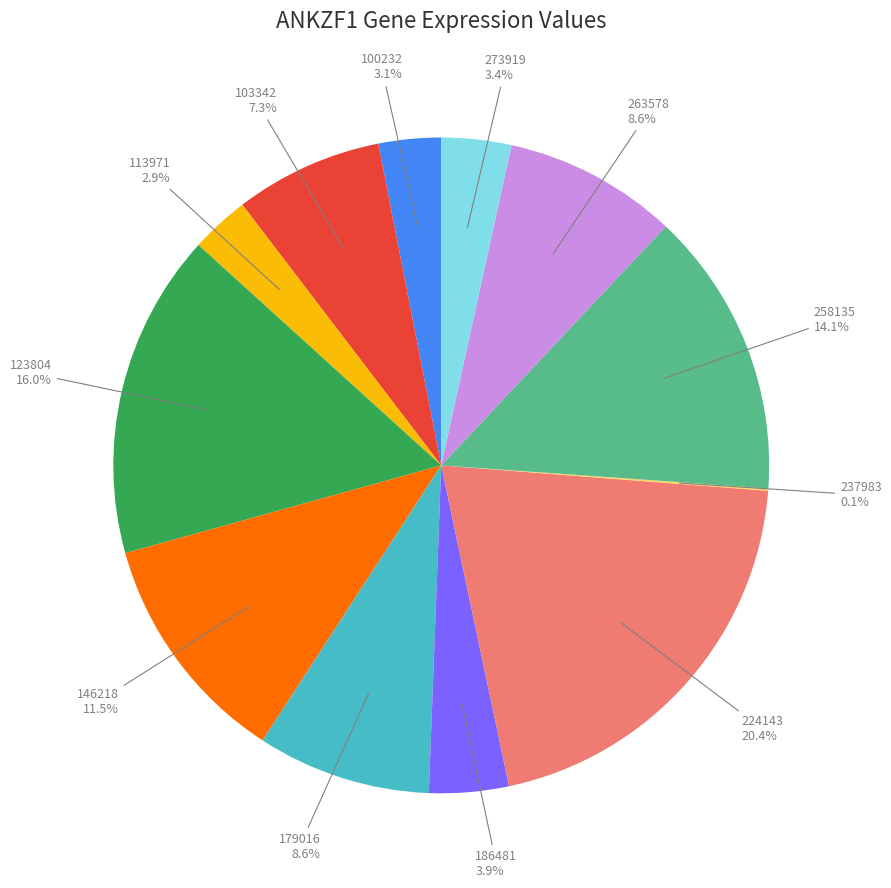

Combined, what portion of the pie is 103342 and 100232?

10.4%